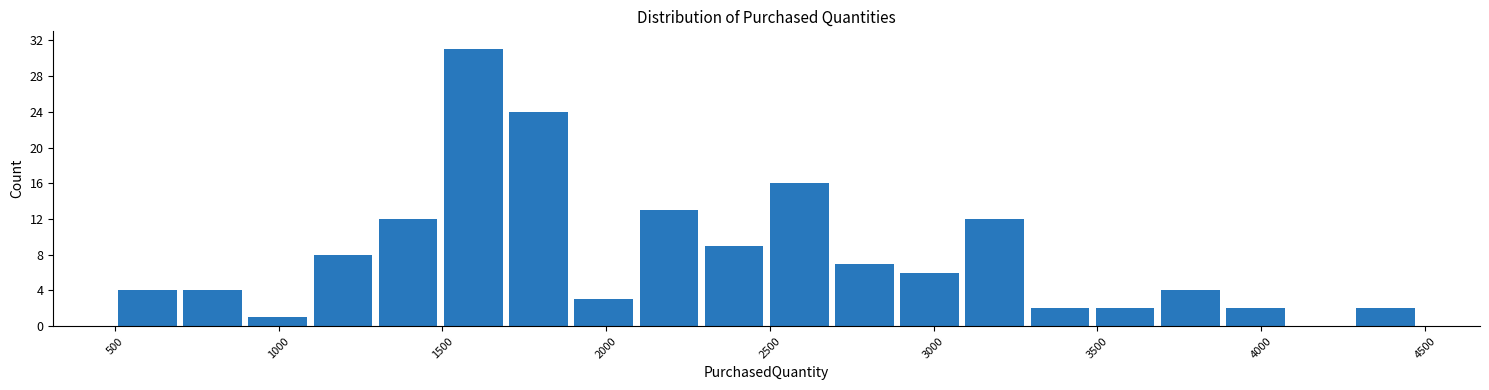

Read against the x-axis, roughly where is the centre of the tallest bar?

1600